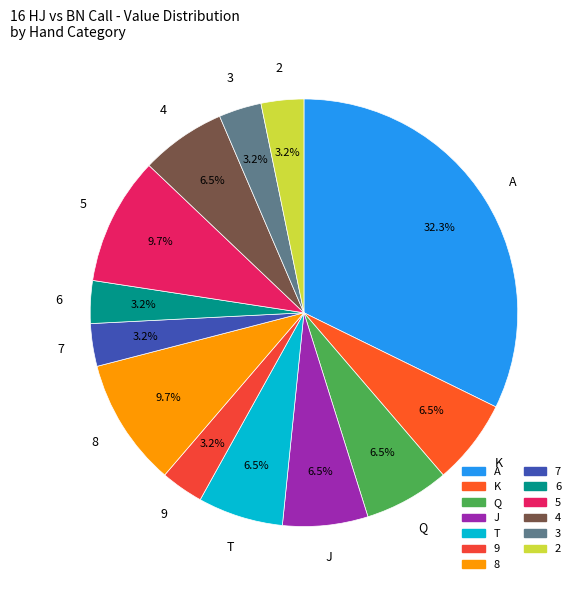

Does any single category account for the majority?

No